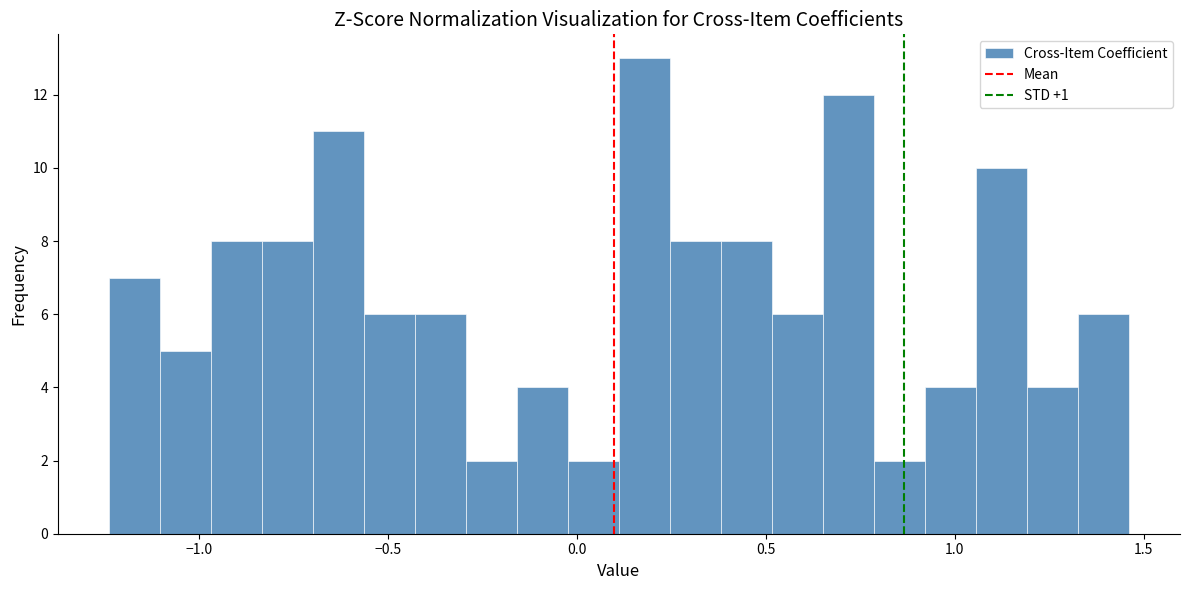

Around what value on the x-axis is the tallest bar? Give the approximate position of its centre, as read against the axis.

0.20